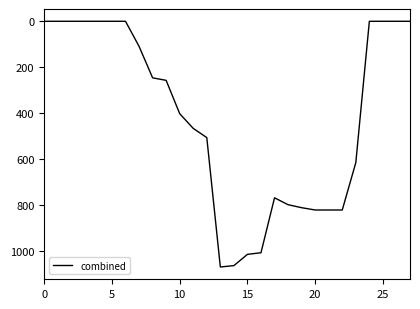

What is the sum of all values?

11594